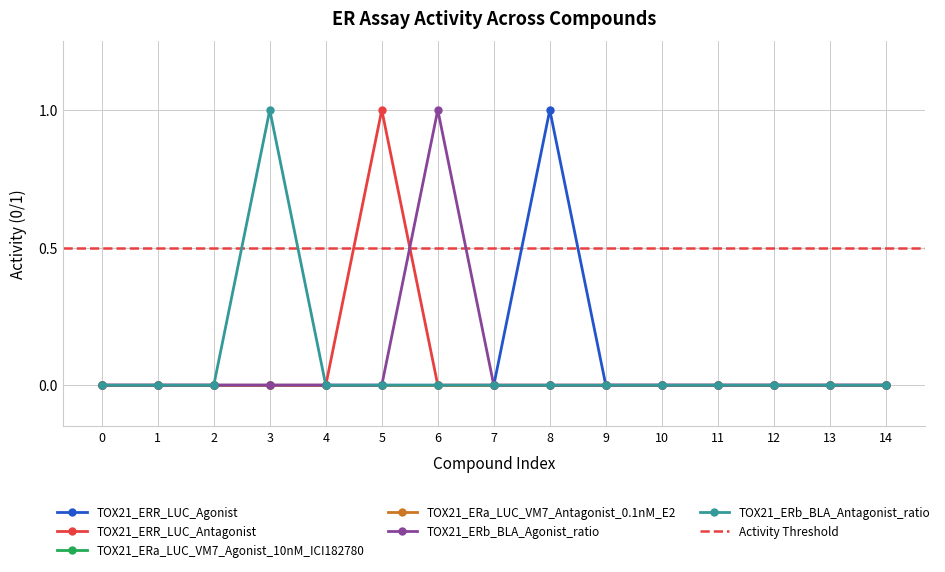

At which label does TOX21_ERb_BLA_Agonist_ratio reach its peak?

6